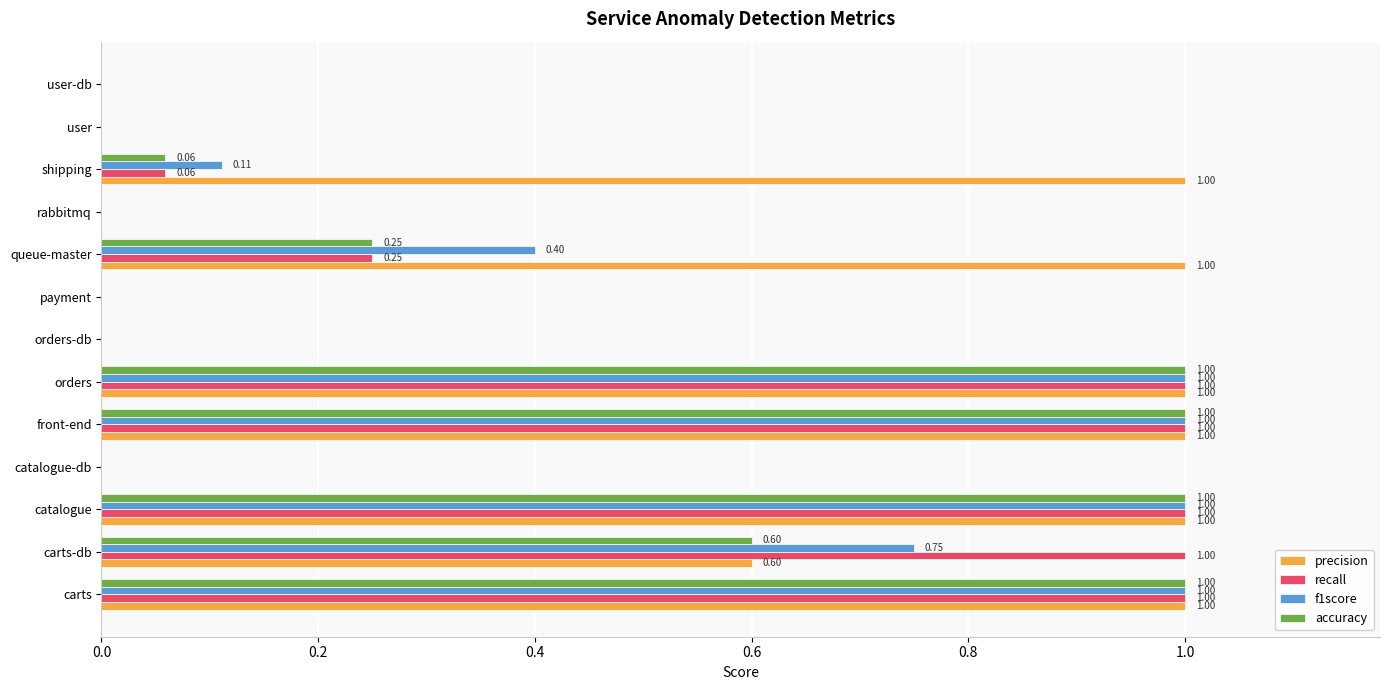

What is the sum of the accuracy values at payment and orders?

1.0